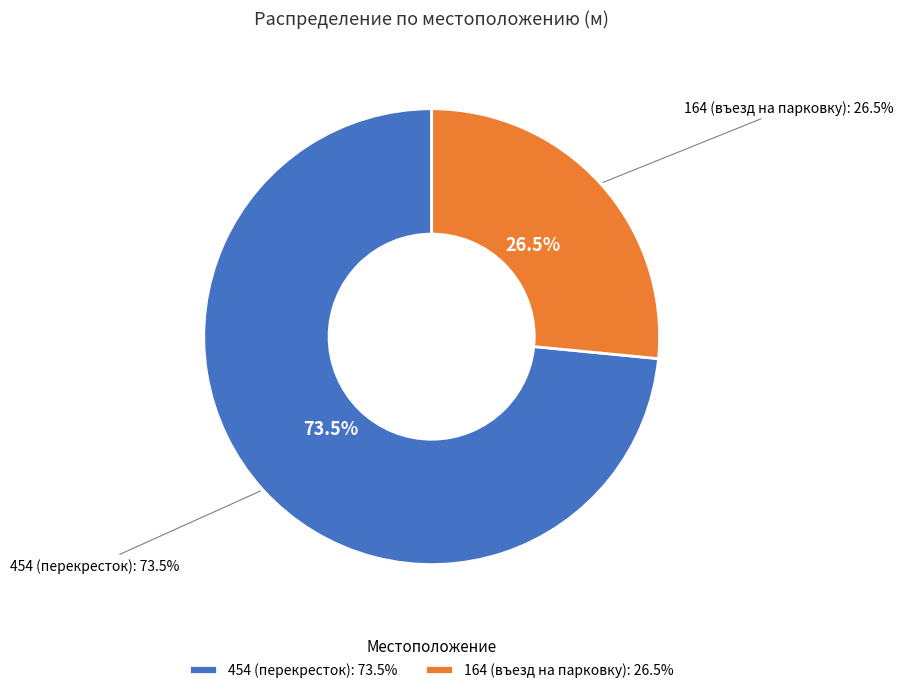

Count the number of slices in the pie.

2